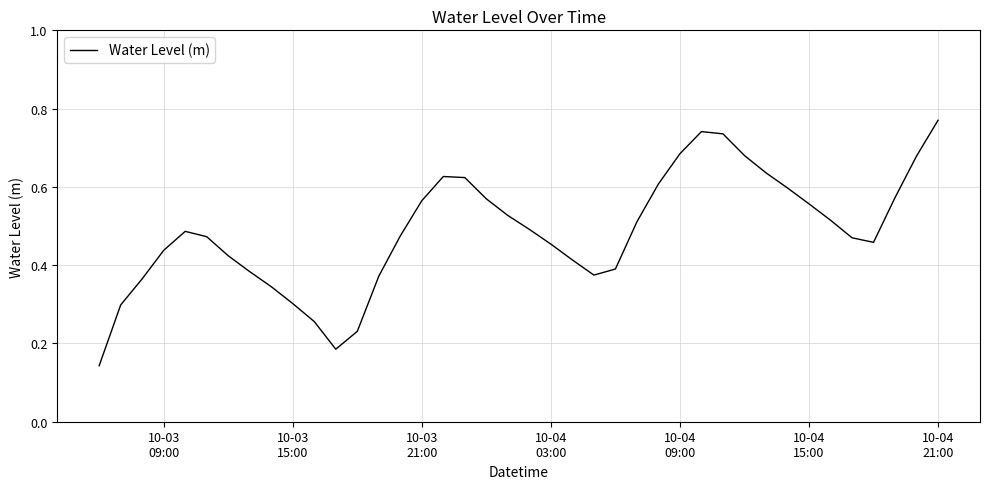

How many distinct data groups are displayed?

1